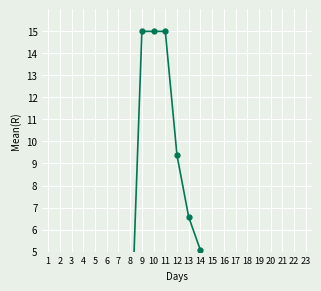

How many lines are shown in the chart?

1